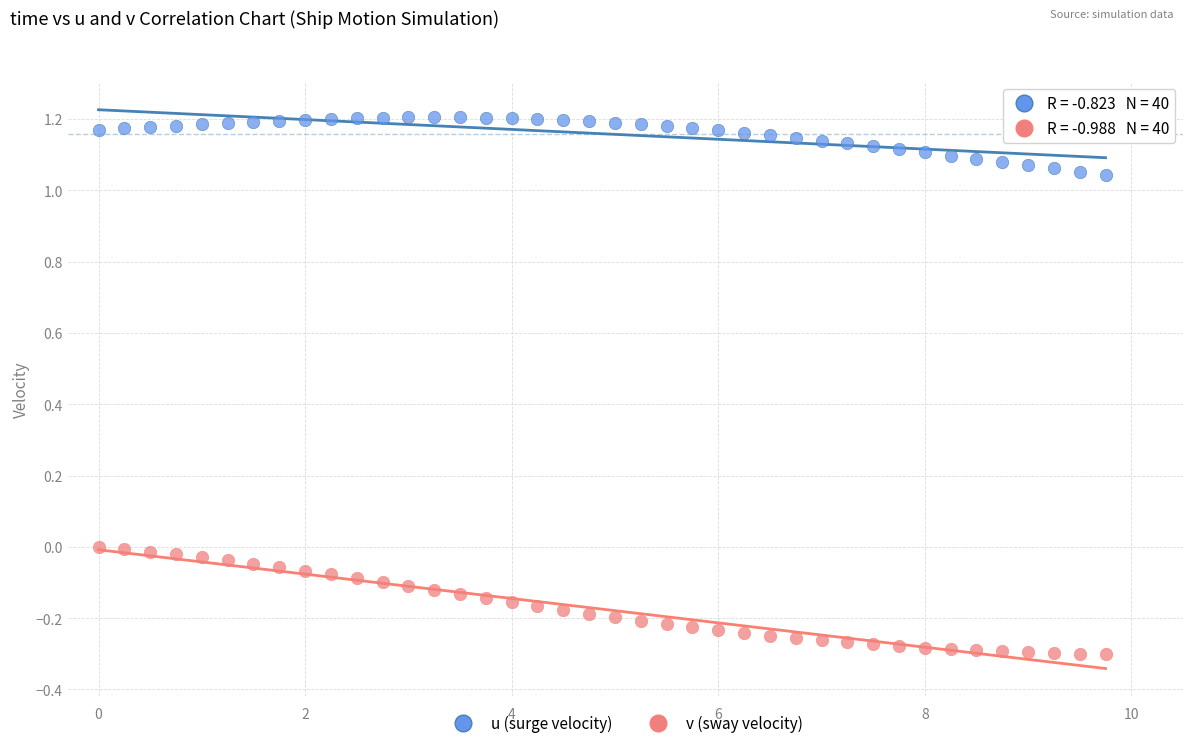

Which series reaches the minimum Y coordinate?

v (sway velocity)